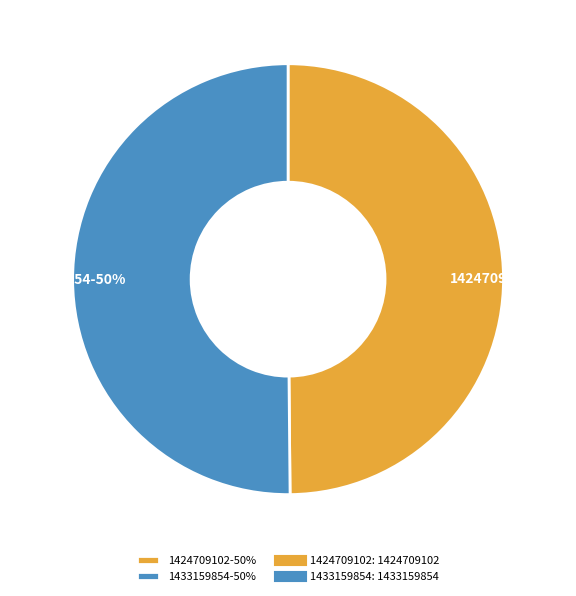

To the nearest percent, what portion does 1433159854-50% represent?

50%